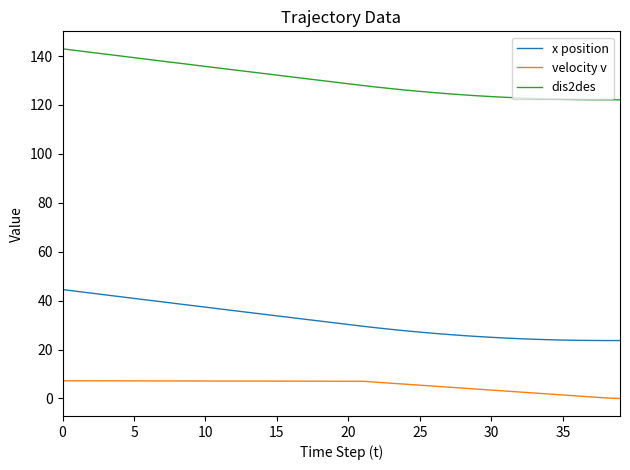

List the series in order of their overall mean, lowest first.

velocity v, x position, dis2des